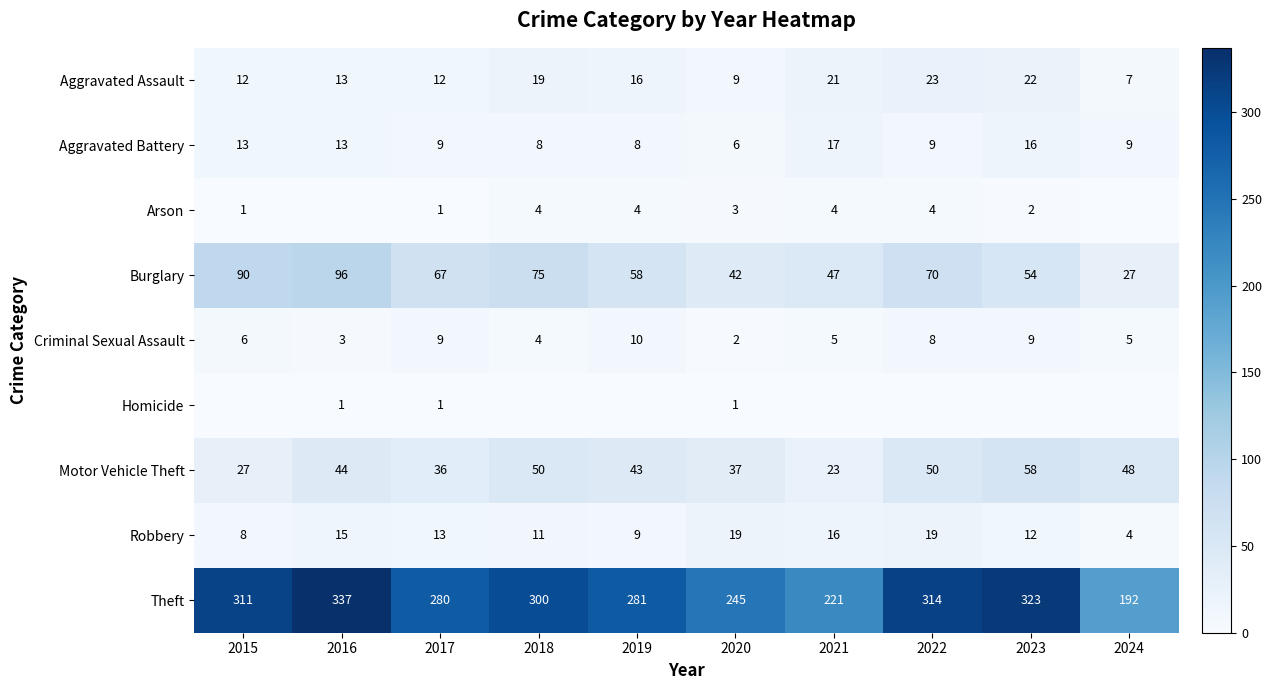

What is the approximate value of Aggravated Assault at 2016?

13